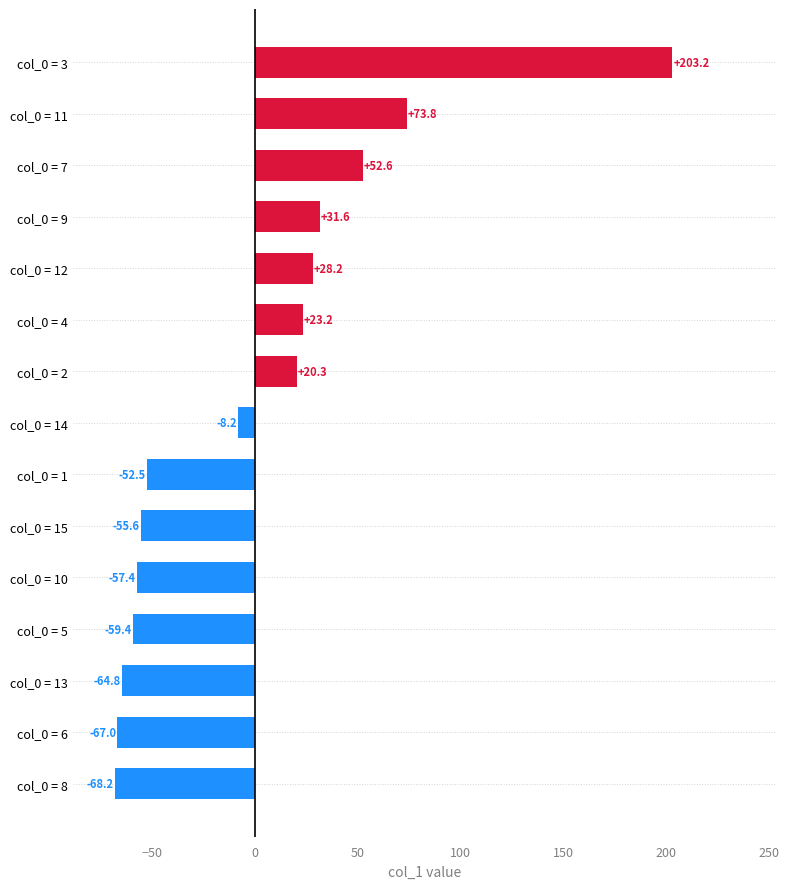

What is the difference between the second highest and minimum values?

142.0